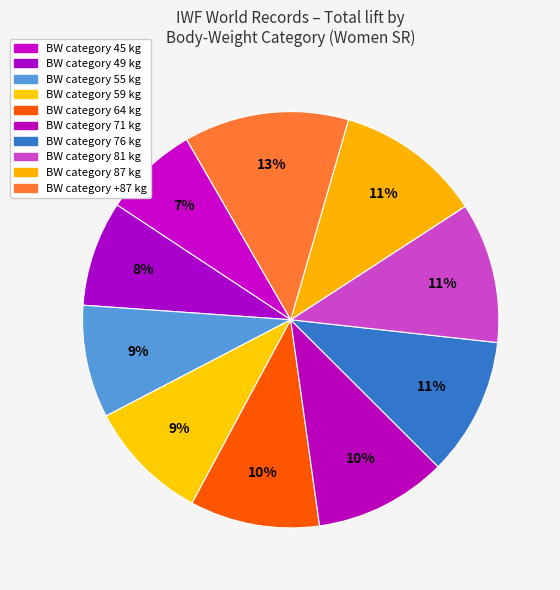

How many segments does this pie chart have?

10